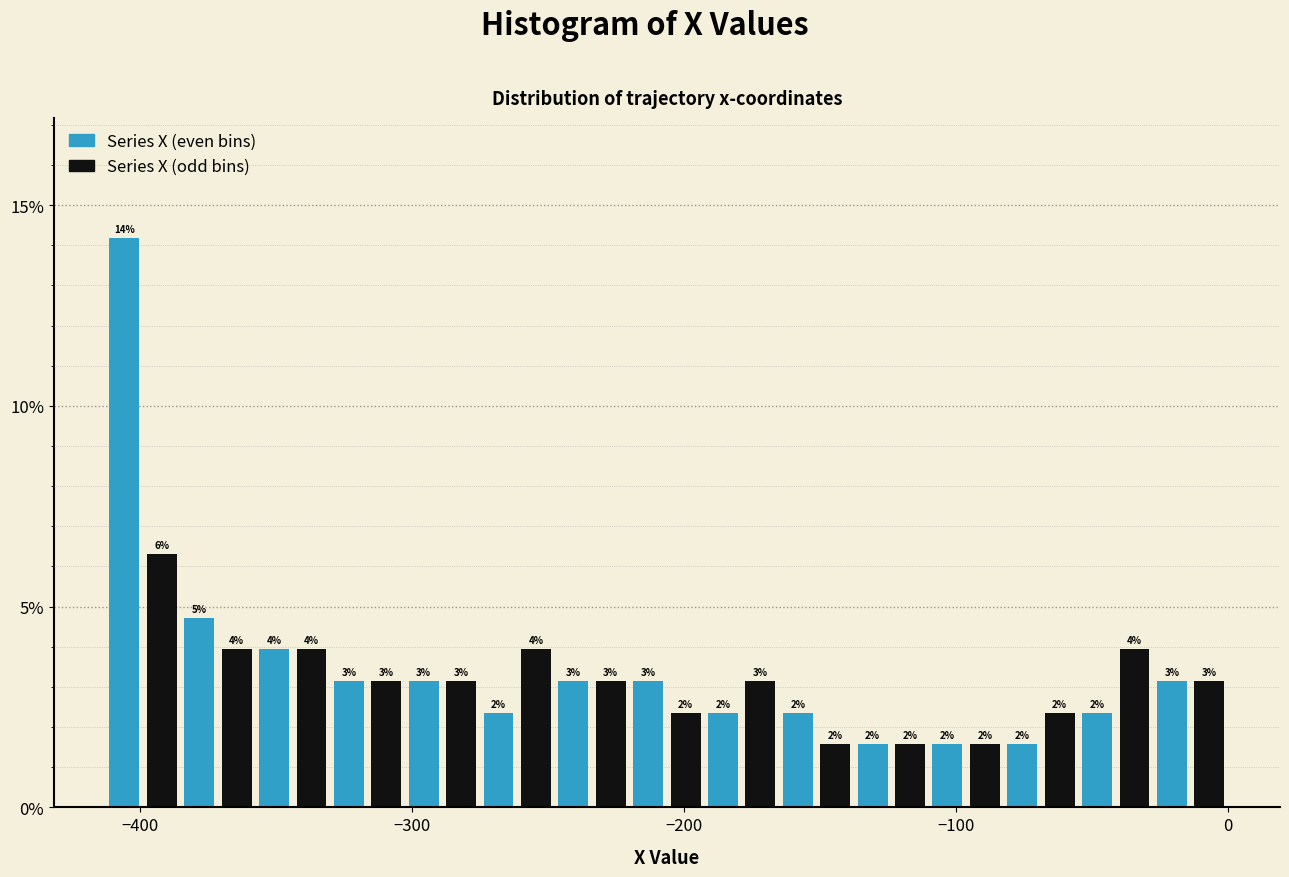

Around what value on the x-axis is the tallest bar? Give the approximate position of its centre, as read against the axis.

-410